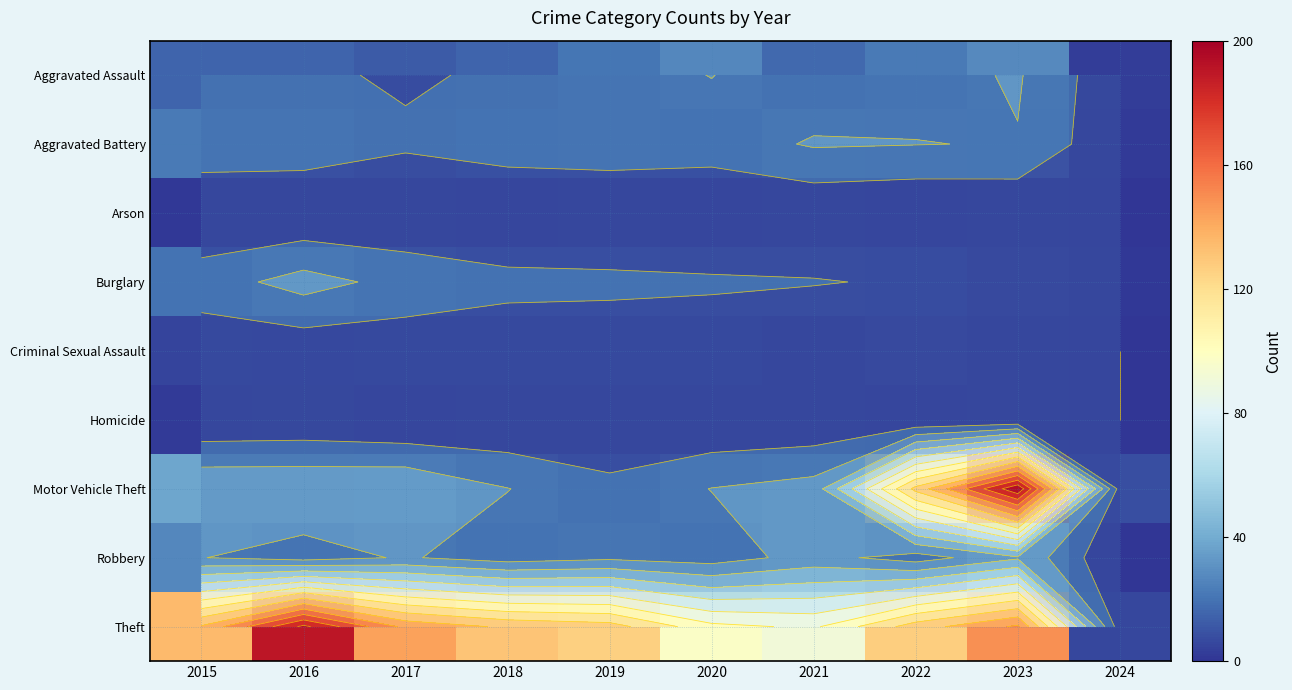

The Criminal Sexual Assault series shows 3 at 2021. True or false?

False